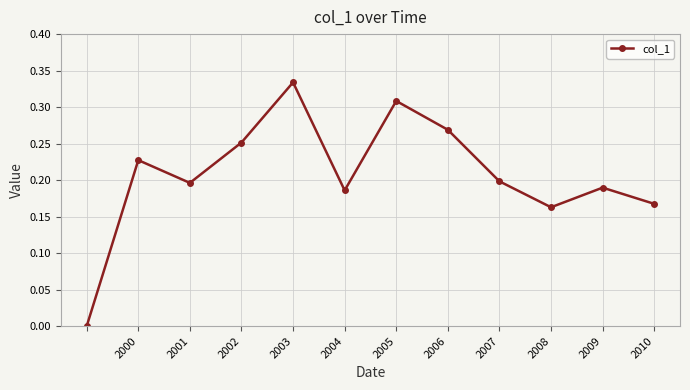

How many points are lower than both their immediate neighbors (excluding endpoints)?

3